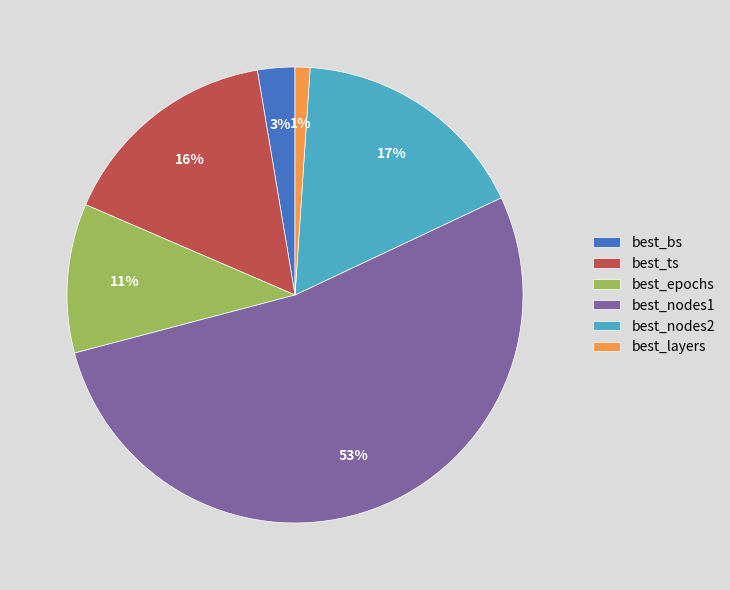

To the nearest percent, what percentage of the pie is best_ts?

16%